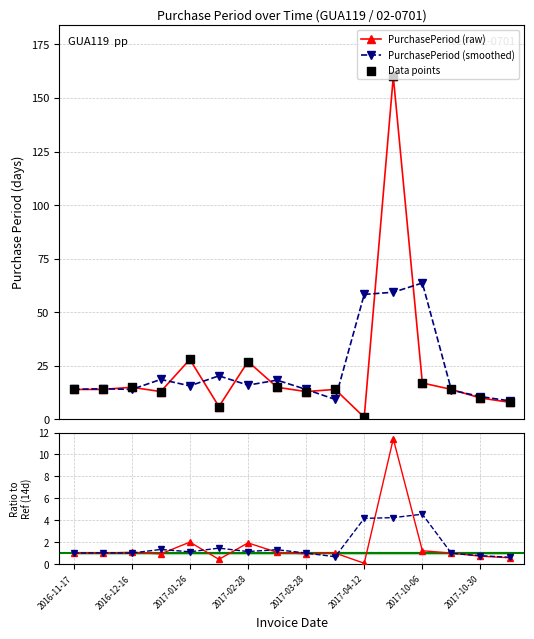

At which category is the sum across all series the highest?

11